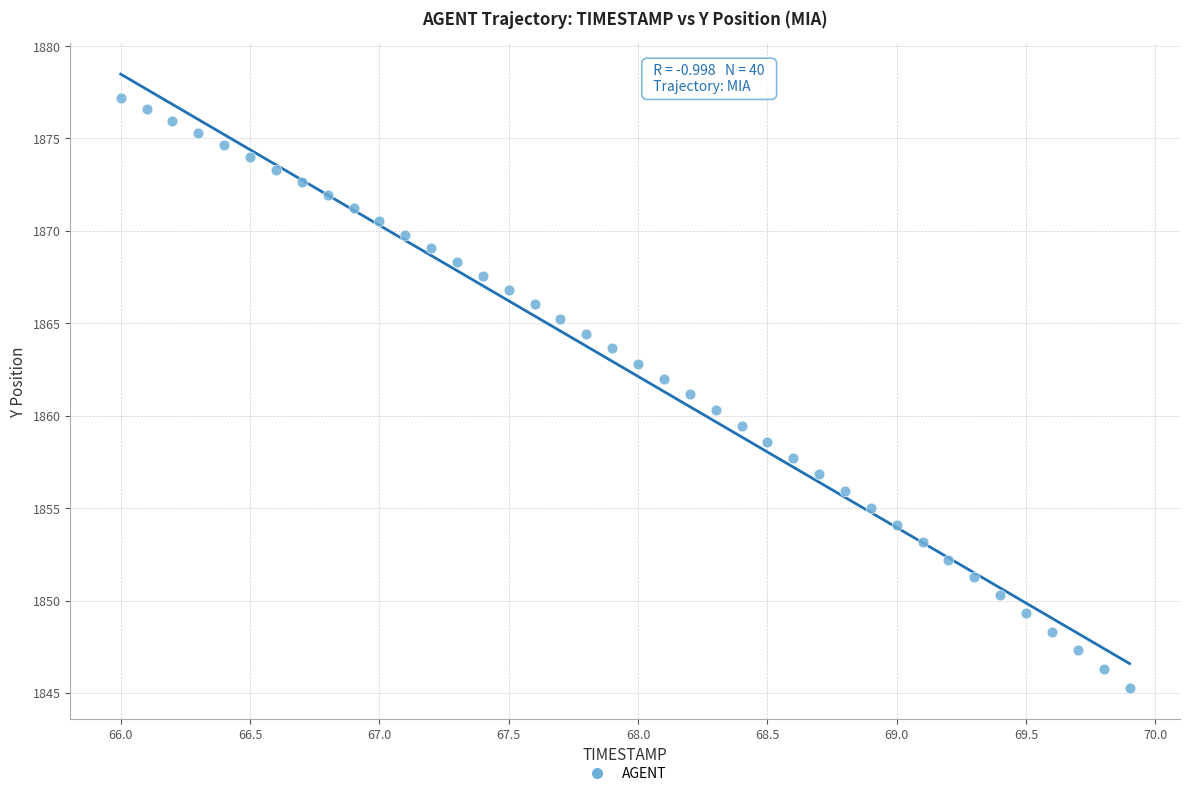

What is the range of X values (max minus min)?

3.9